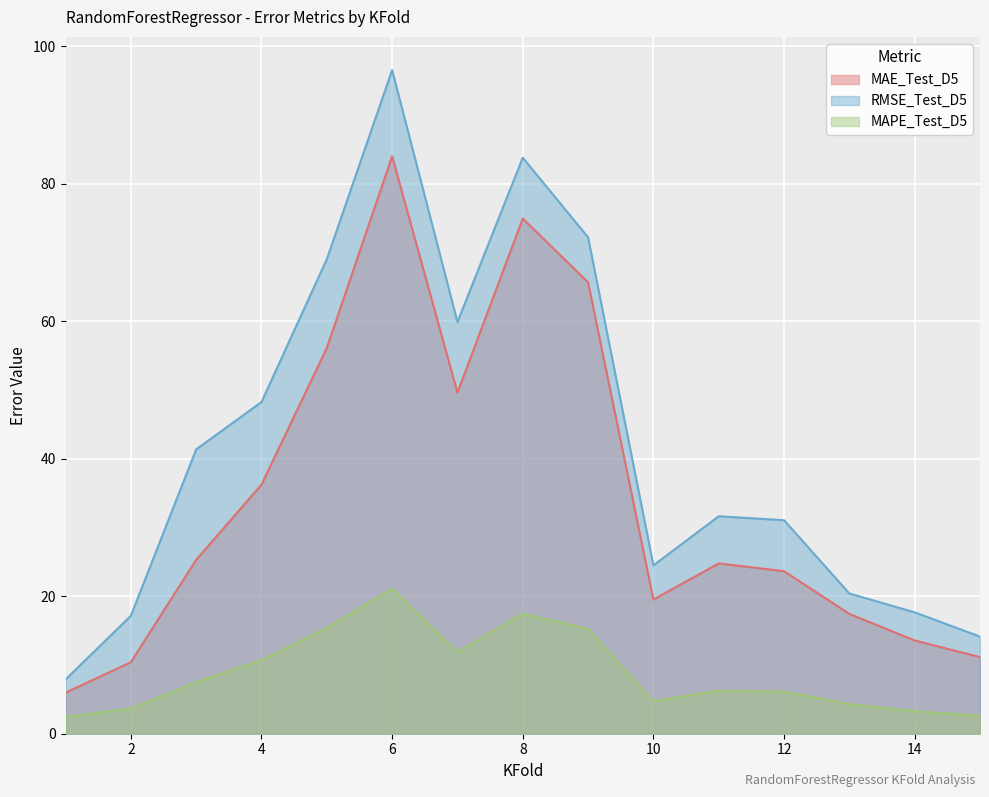

Reading left to right, list all the values displayed in this chart.

MAE_Test_D5: 6.0	10.4	25.3	36.2	56.1	84.0	49.6	74.9	65.7	19.5	24.8	23.6	17.4	13.6	11.1
RMSE_Test_D5: 7.9	17.2	41.4	48.2	69.0	96.5	59.9	83.8	72.2	24.5	31.6	31.1	20.4	17.7	14.1
MAPE_Test_D5: 2.5	3.7	7.5	10.7	15.4	21.1	11.9	17.5	15.2	4.7	6.3	6.1	4.3	3.3	2.6